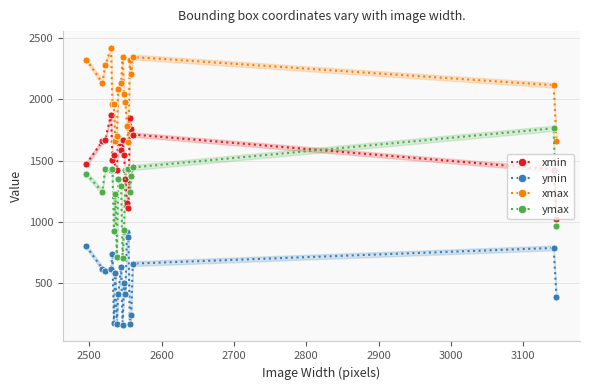

True or false: ymax and xmax intersect in this chart.

False